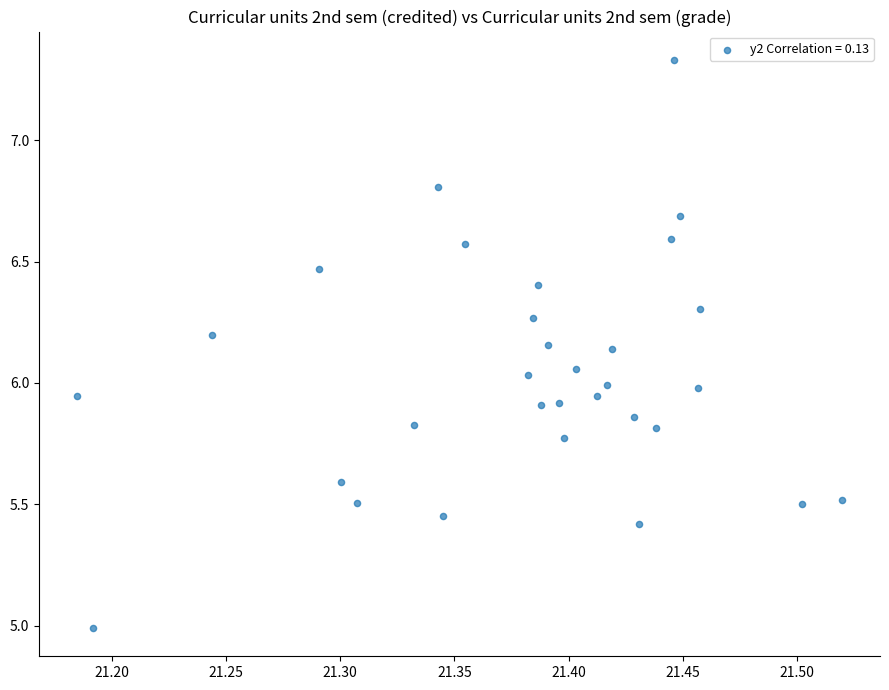

What is the range of X values (max minus min)?

0.3